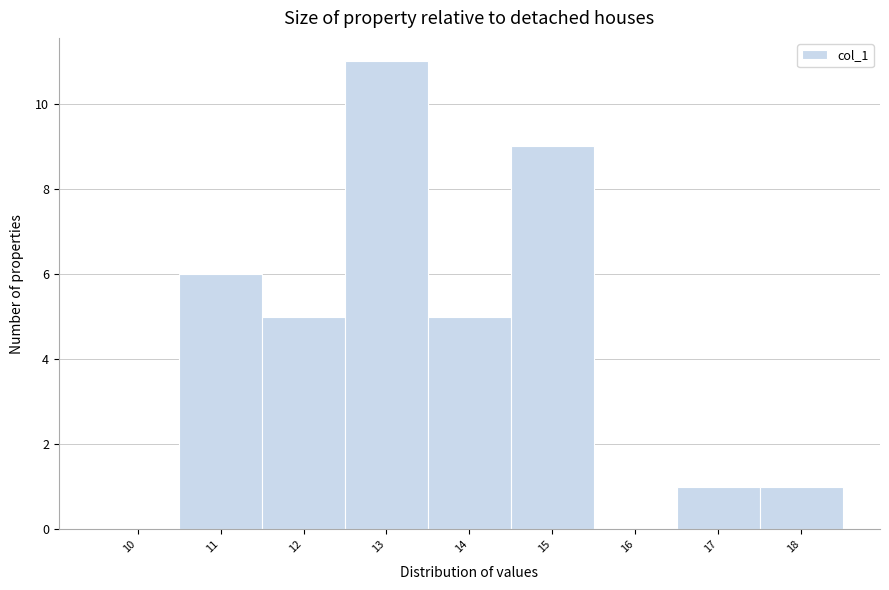

Reading right to left, what are all the values shown in this chart?

18=1	17=1	16=0	15=9	14=5	13=11	12=5	11=6	10=0